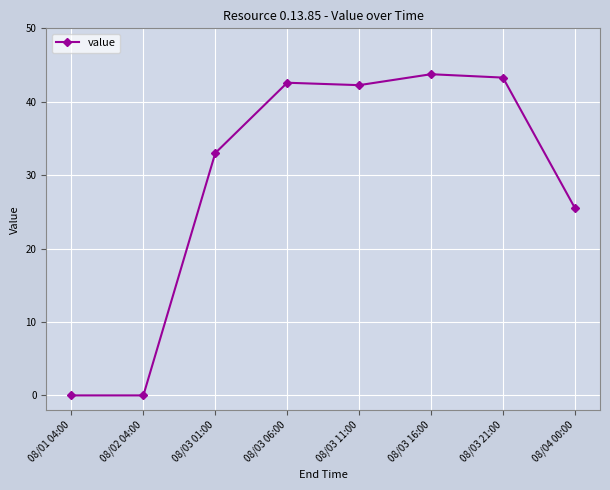

What is the maximum value shown in the chart?

43.8